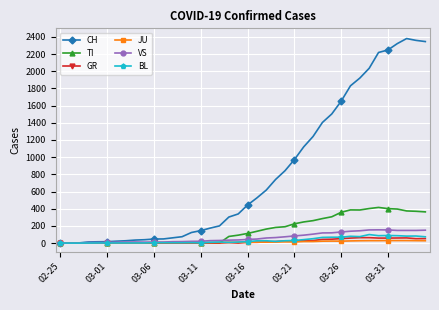

What is the highest value of the BL series?

99